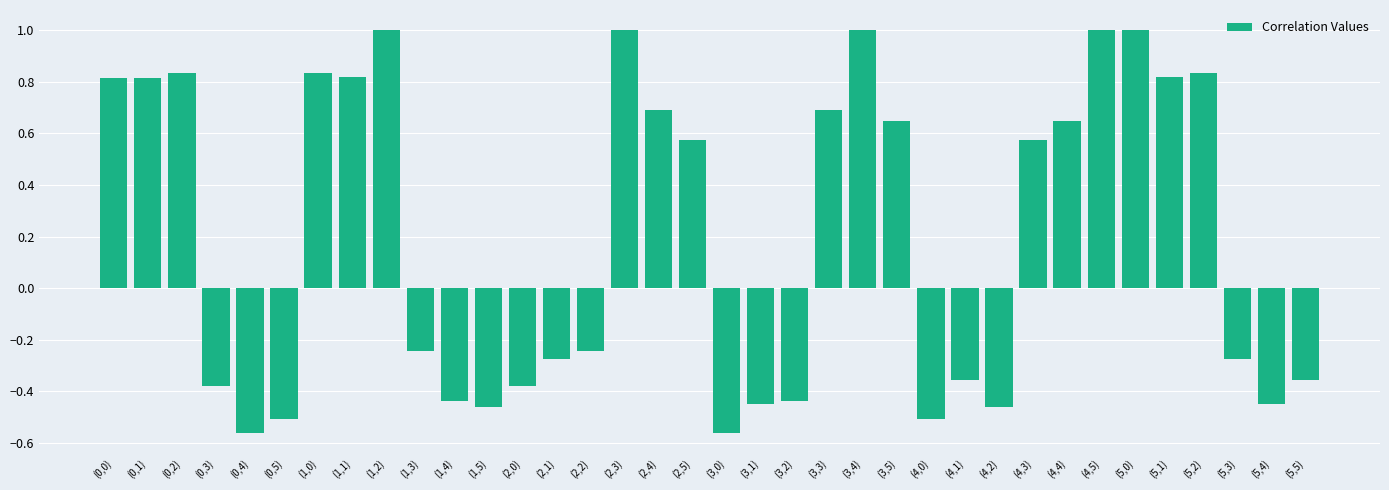

What is the greatest value displayed?

1.0